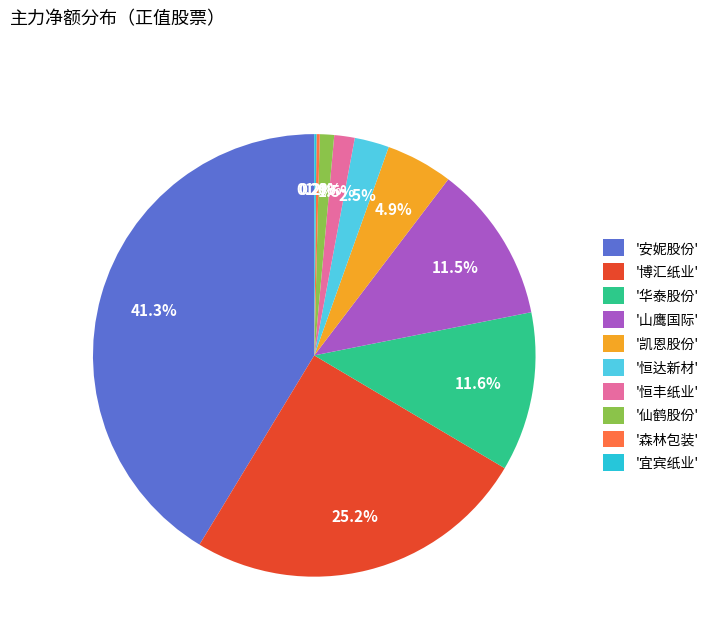

Which has a higher value, '凯恩股份' or '恒达新材'?

'凯恩股份'